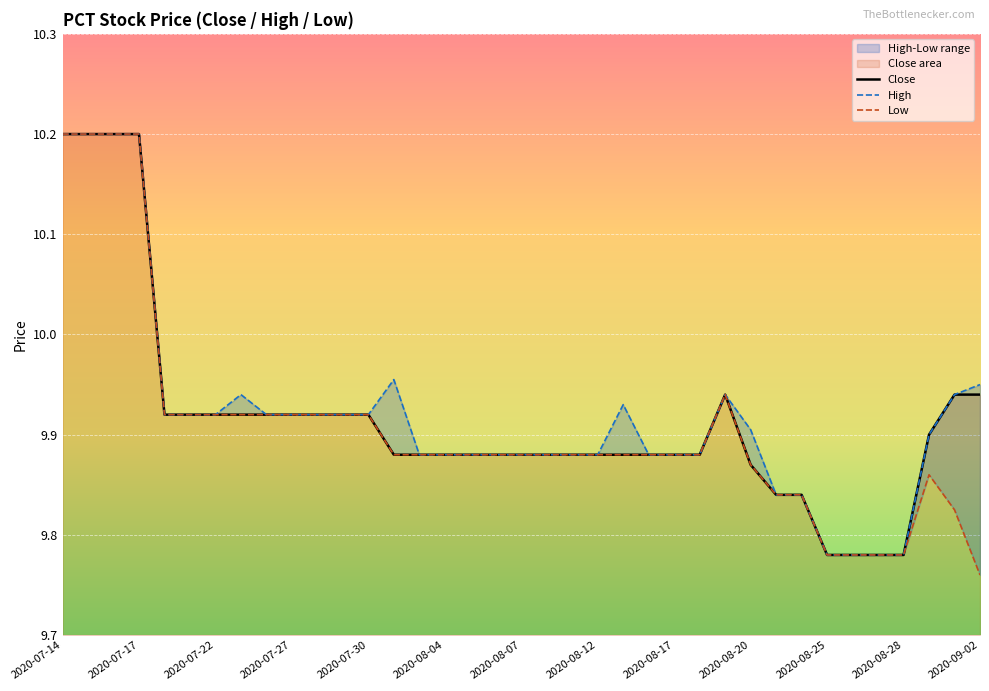

What is the minimum value for High?

9.8